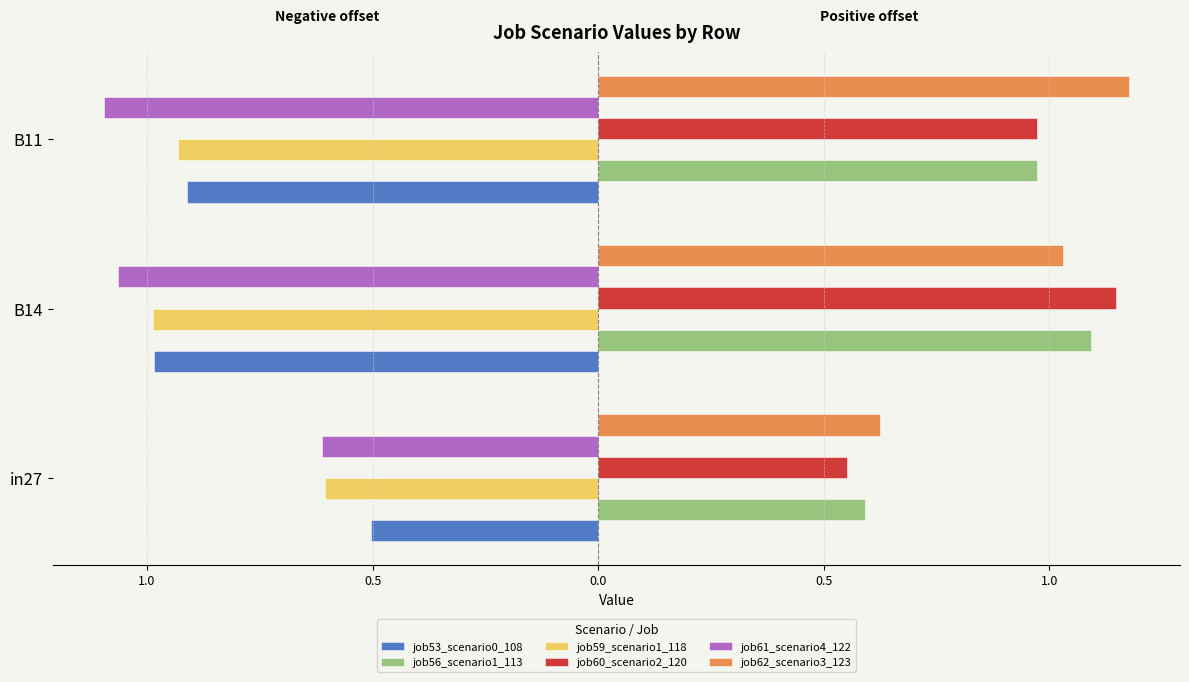

What are all the series names shown in the legend?

job53_scenario0_108, job56_scenario1_113, job59_scenario1_118, job60_scenario2_120, job61_scenario4_122, job62_scenario3_123